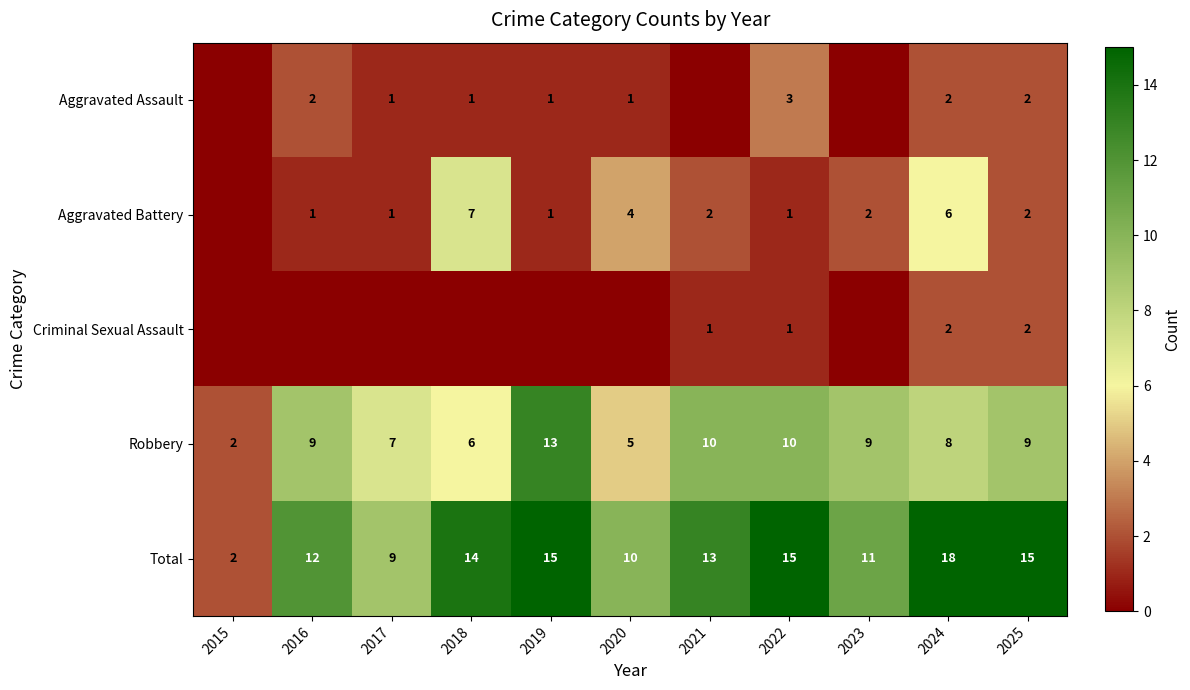

The value of Total at 2022 is 21. True or false?

False